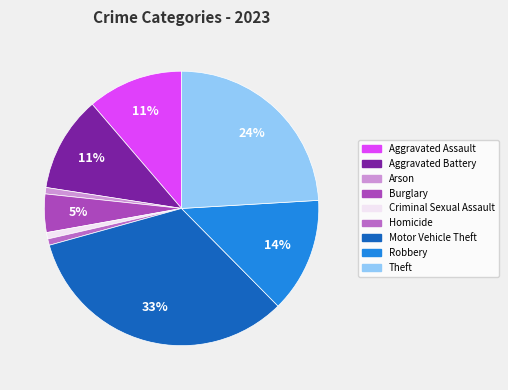

The Aggravated Battery slice represents 11% of the pie. True or false?

True